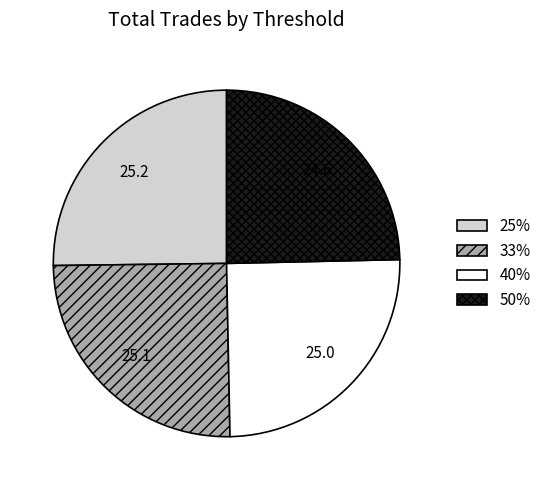

Combined, do 25% and 50% account for over 50%?

No